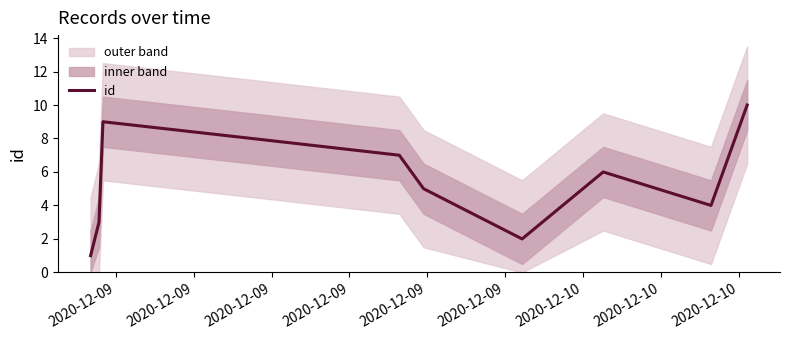

What value does the data have at 2020-12-10?

4